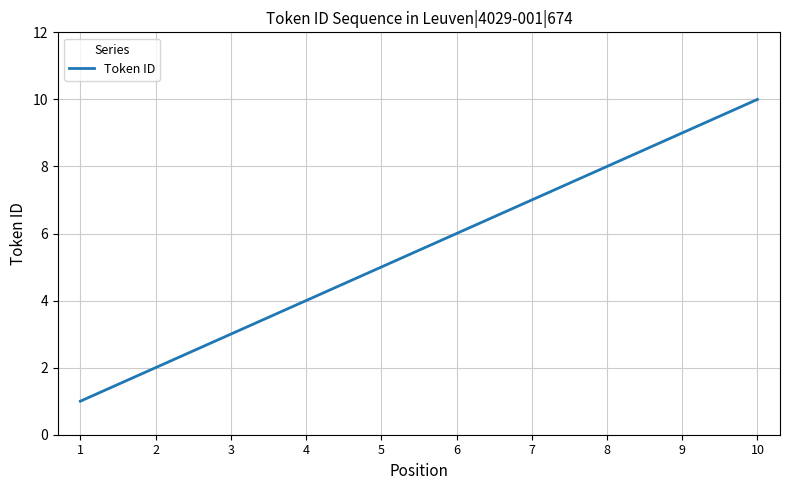

How many values are between 3 and 8?

6